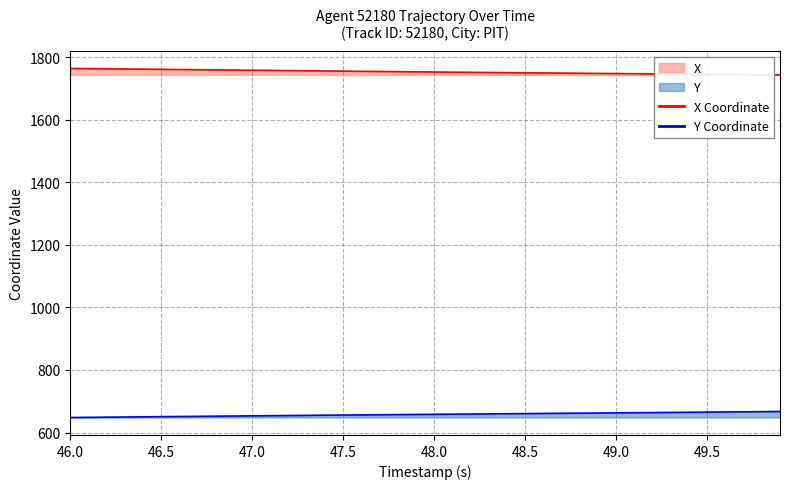

What is the value of the Y point at the 7th from the left?

651.2